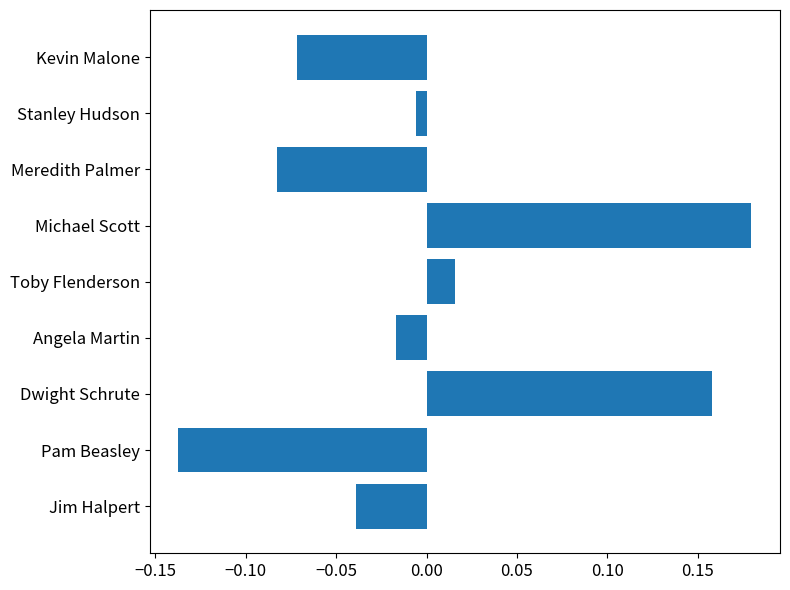

Between Pam Beasley and Kevin Malone, which is larger?

Kevin Malone